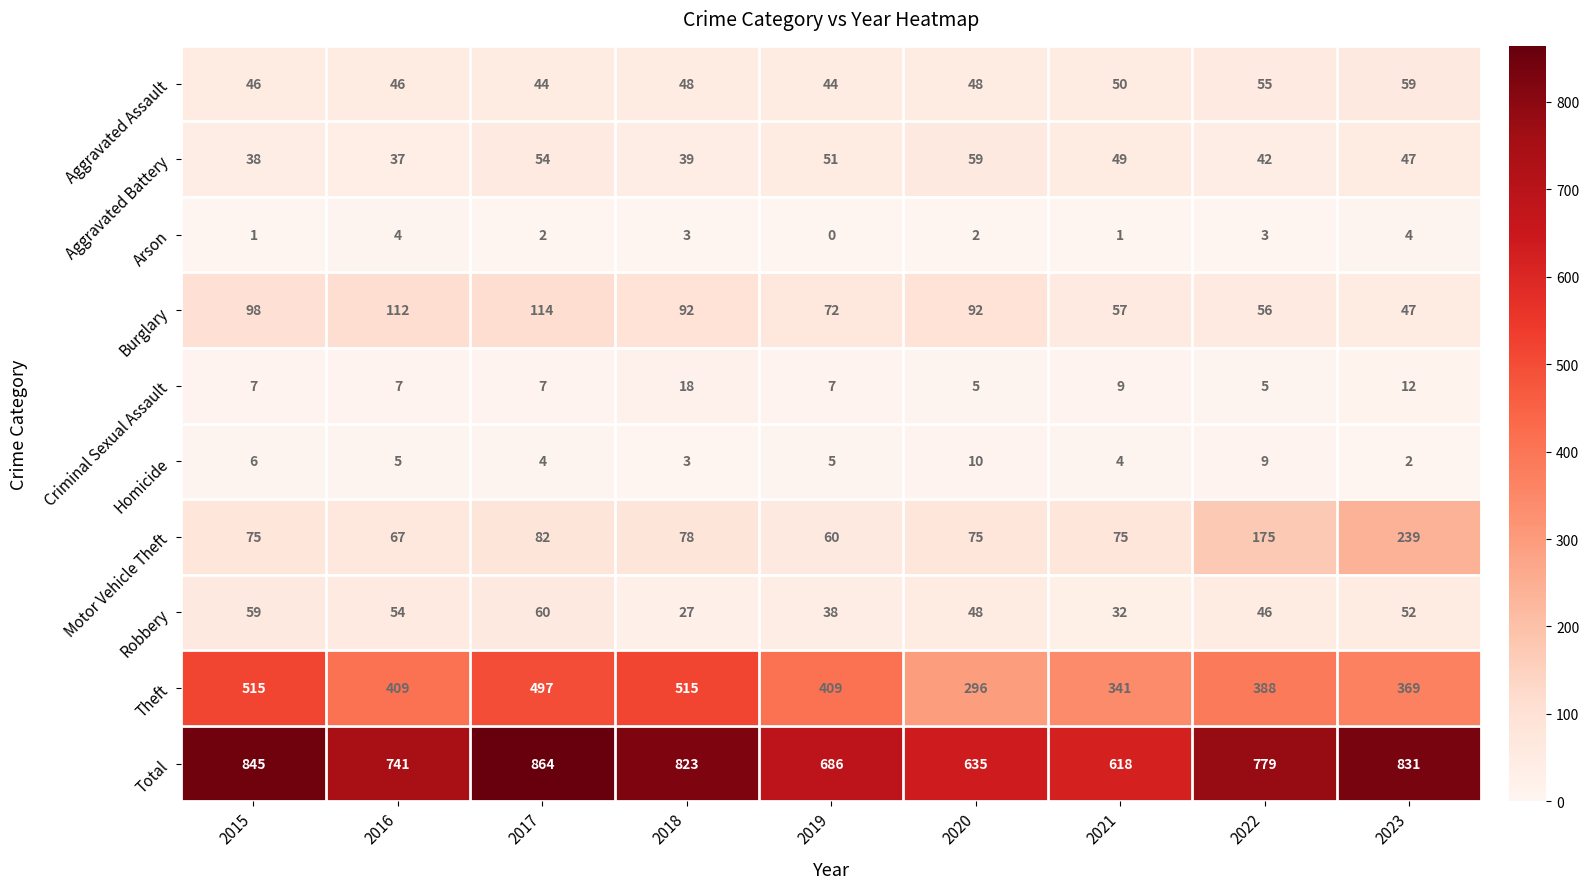

What is the difference between the highest and lowest values at 2017?

862